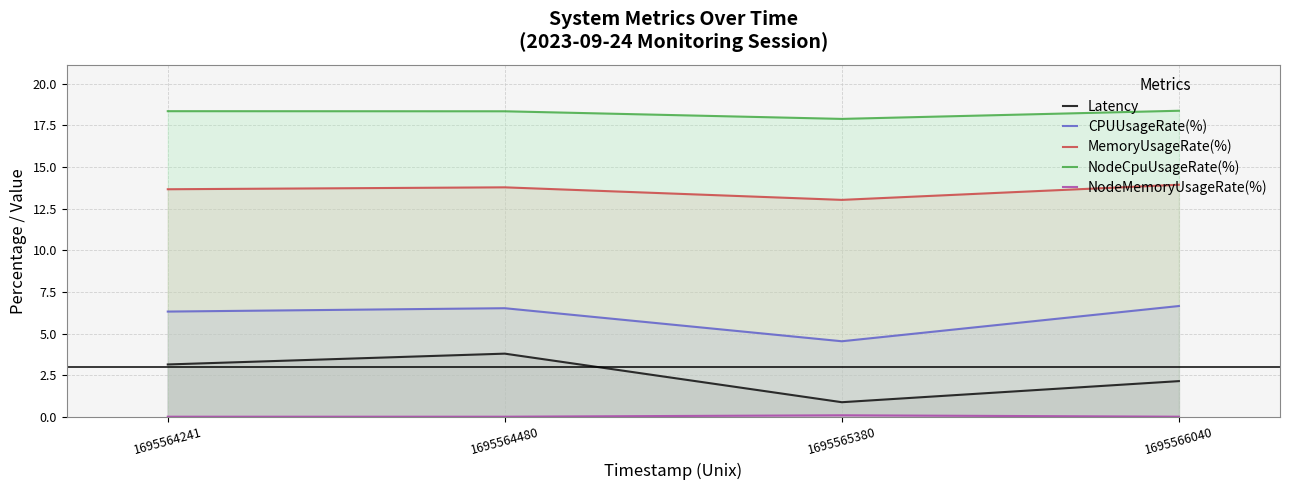

How many data points does each series have?

4